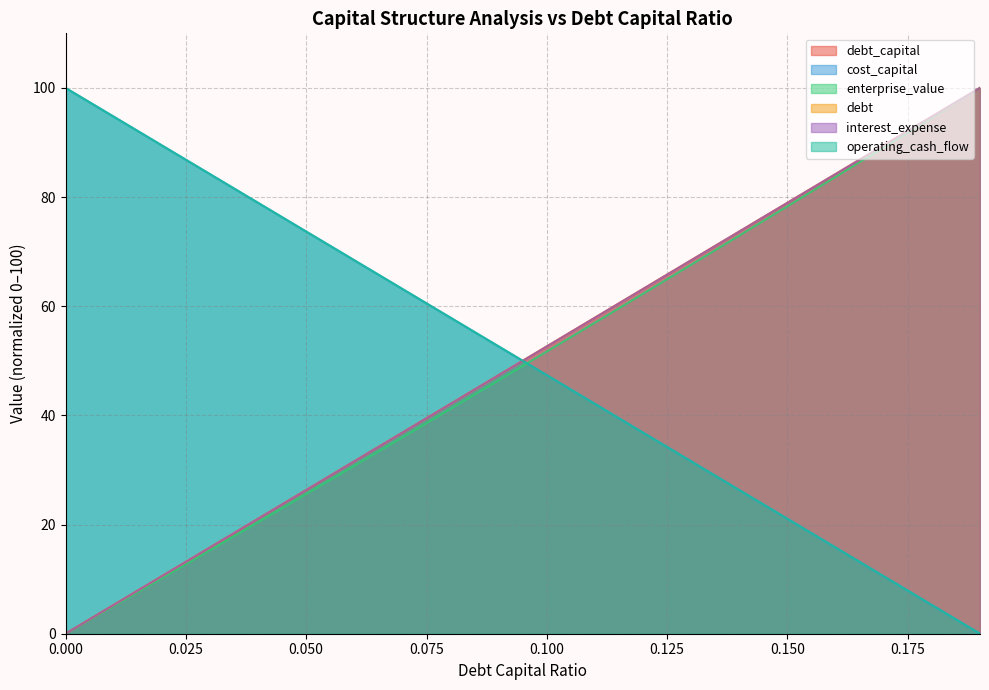

Where do cost_capital and debt_capital first cross each other?

0.09 and 0.1